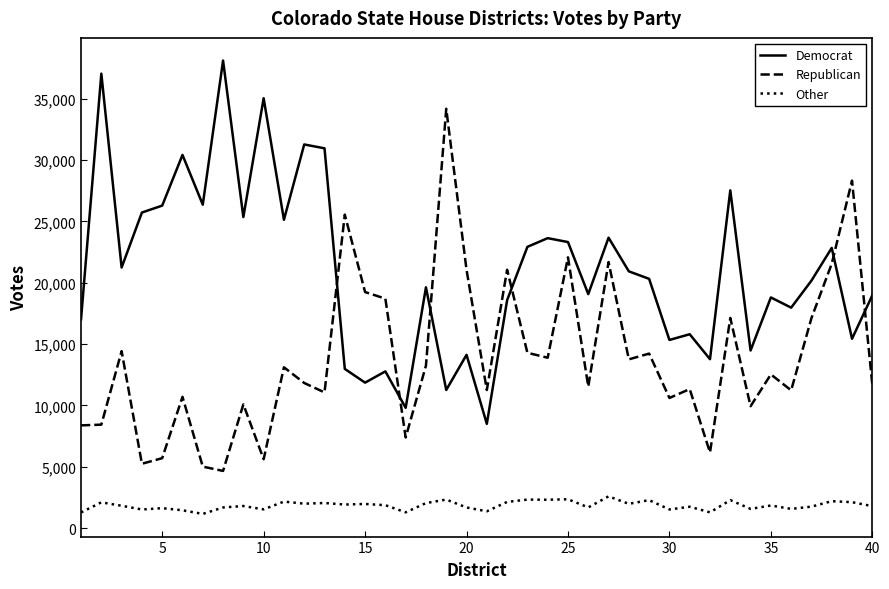

What is the maximum value shown in the chart?

38102